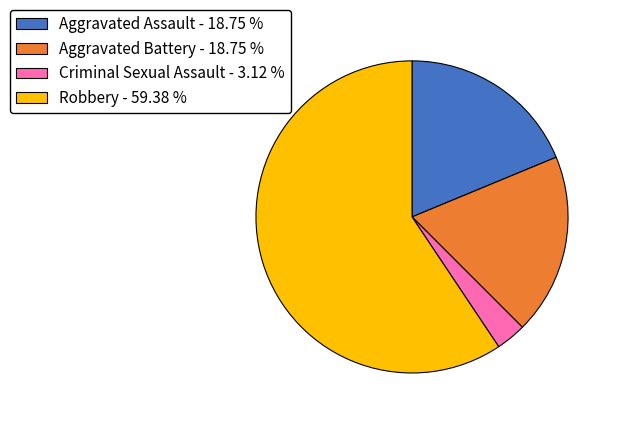

What is the smallest slice in the pie chart?

Criminal Sexual Assault